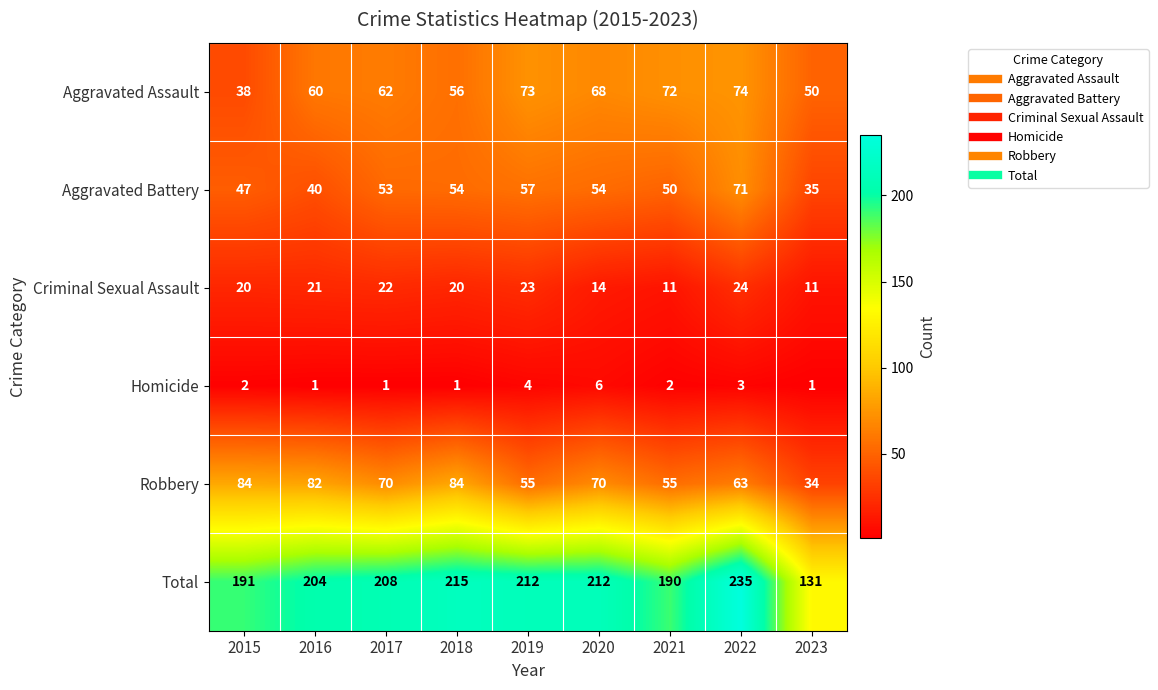

What is the difference between the highest and lowest values at 2015?

189